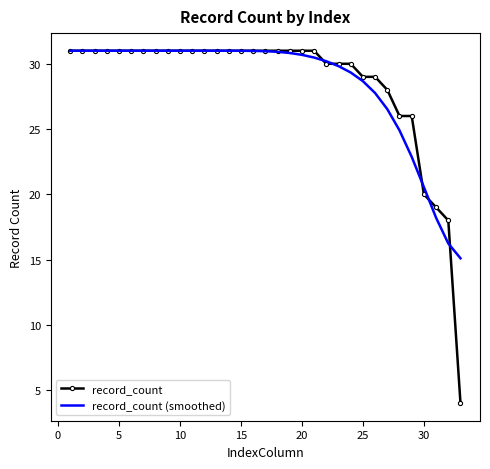

What is the highest value of the record_count series?

31.0